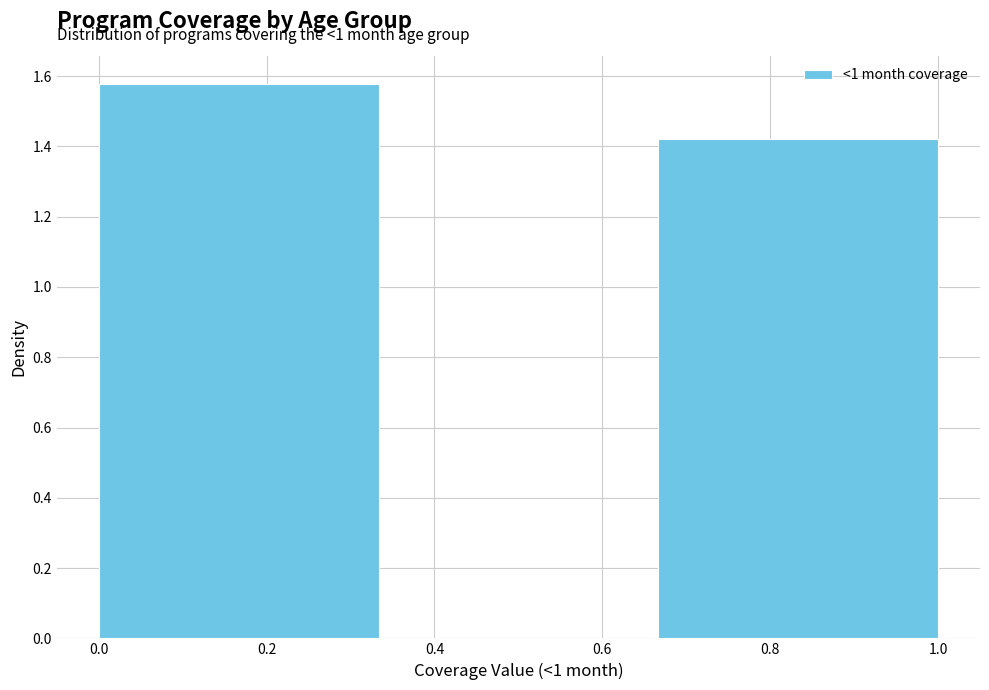

Which range on the x-axis has the tallest bar?

0.00 to 0.34